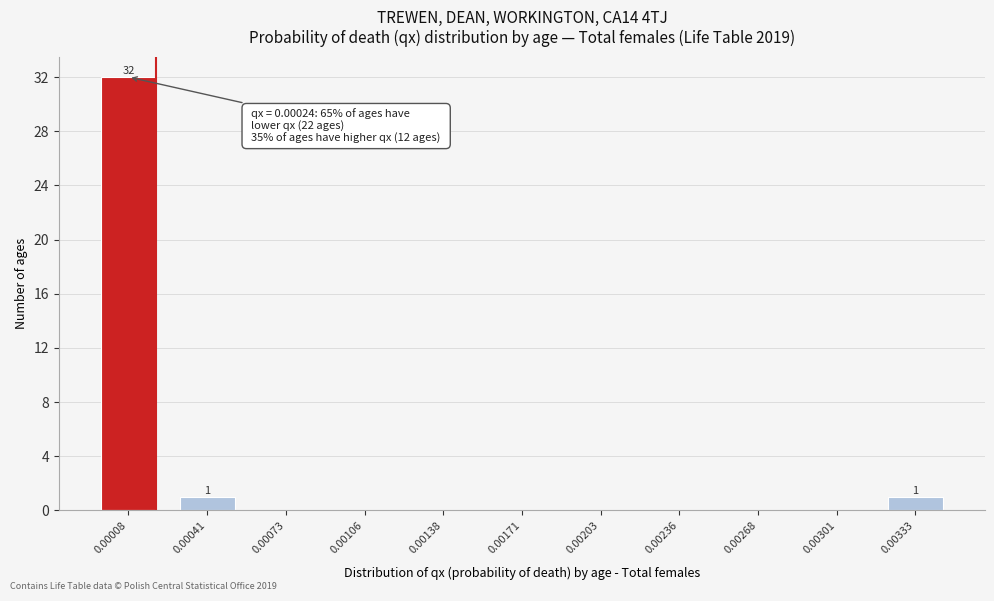

Reading left to right, extract all data points from this chart.

0.00008=32	0.00041=1	0.00073=0	0.00106=0	0.00138=0	0.00171=0	0.00203=0	0.00236=0	0.00268=0	0.00301=0	0.00333=1